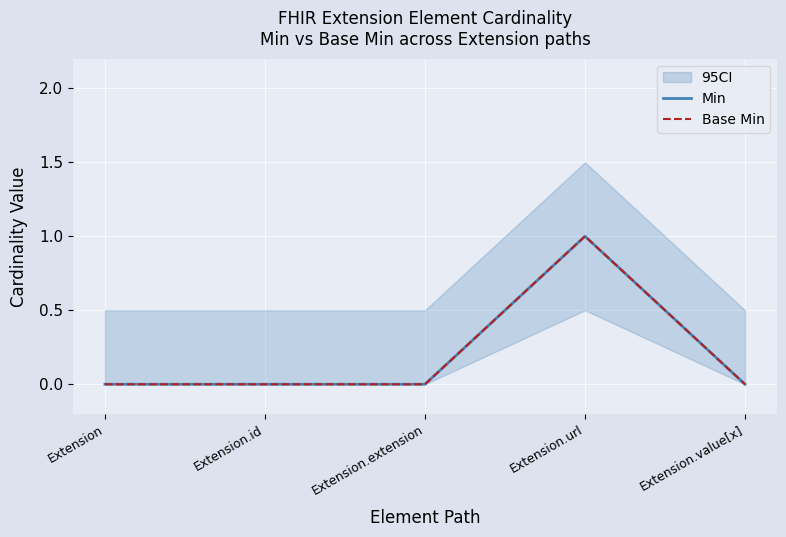

List the series in order of their peak value, lowest first.

Min, Base Min